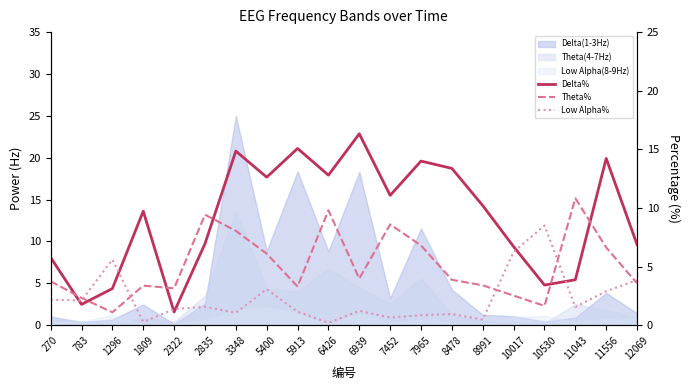

Which category has the lowest value in the Delta% series?

2322